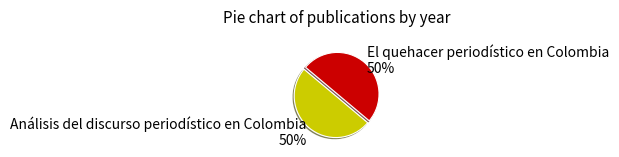

Is it true that El quehacer periodístico en Colombia is 40% of the pie?

False